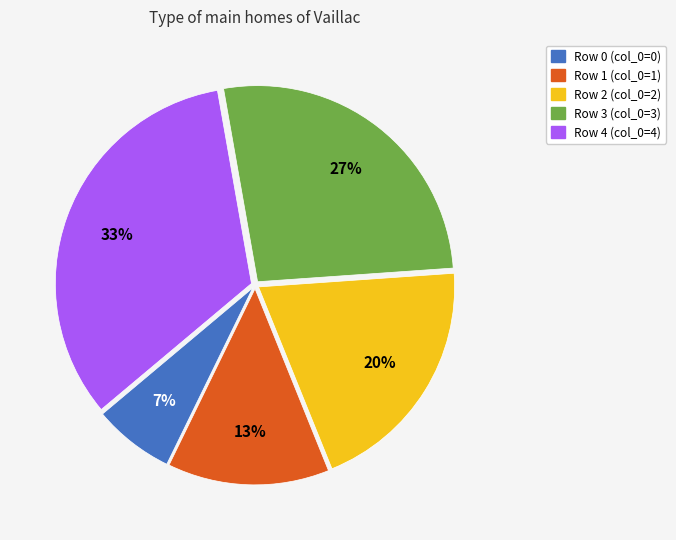

The Row 3 slice represents 39% of the pie. True or false?

False